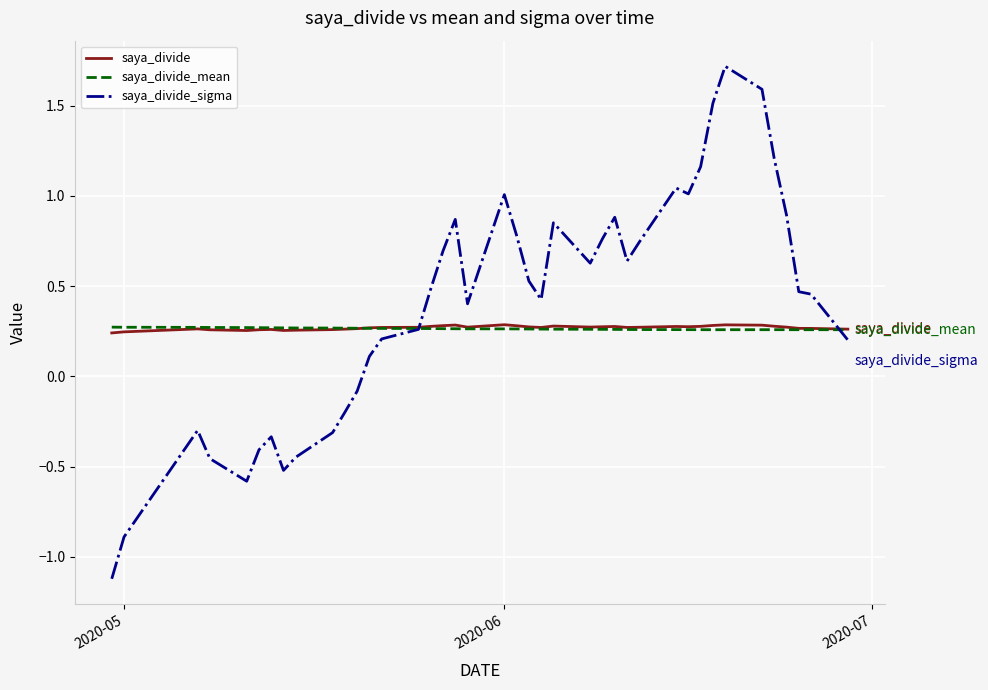

How many lines are shown in the chart?

3